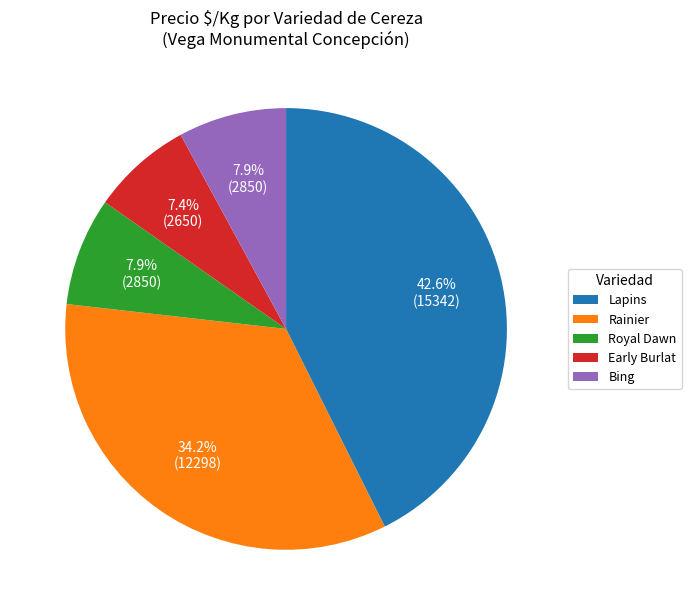

Count the number of slices in the pie.

5